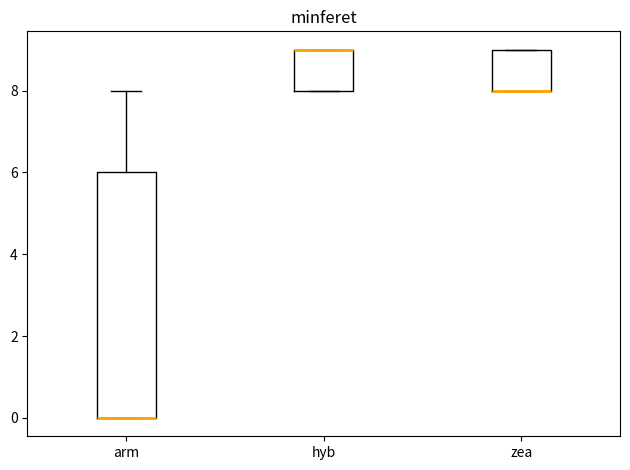

Comparing the boxes themselves (not the whiskers), which one is the tallest?

arm